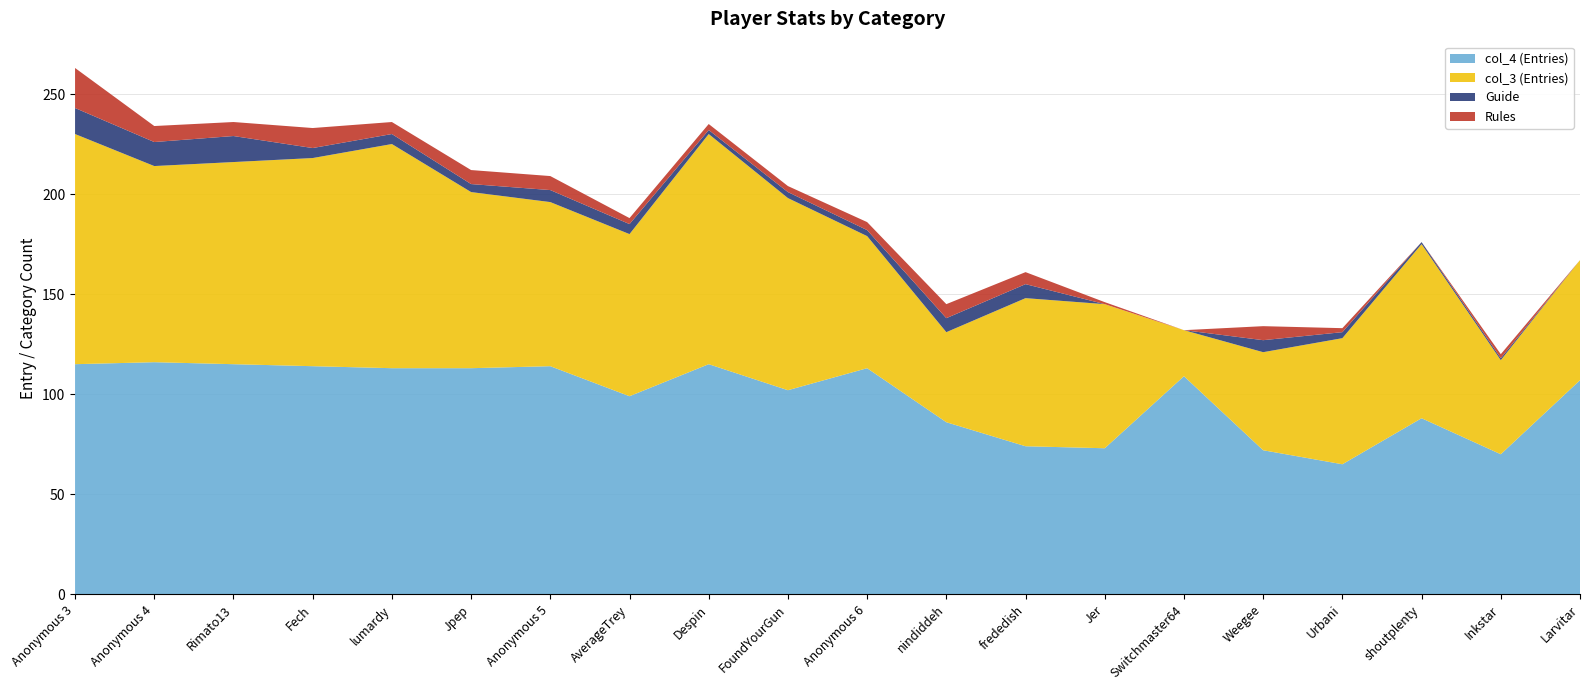

At which category is the sum across all series the highest?

Anonymous 3